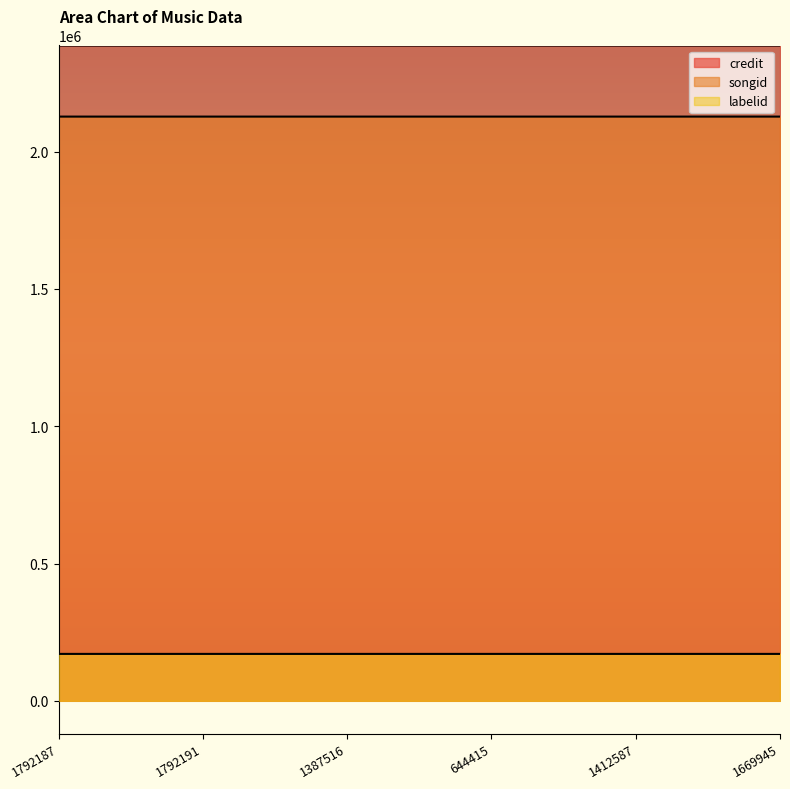

What is the sum of the labelid values at 1792191 and 1387516?

341657